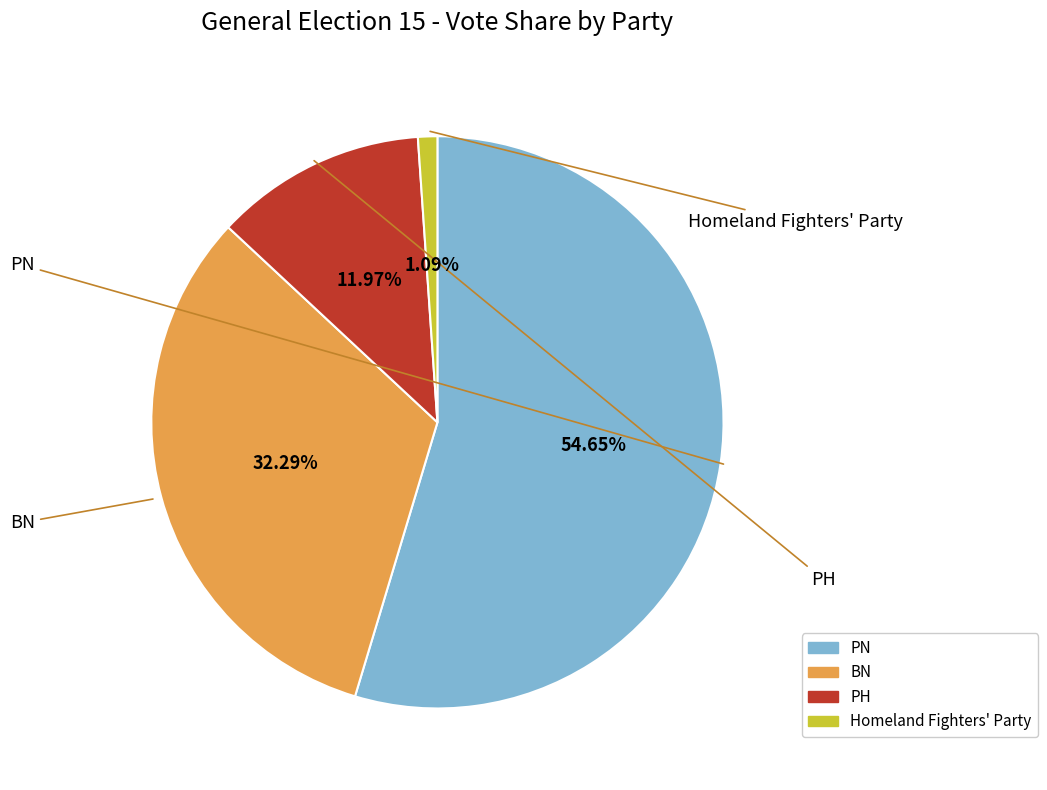

Count the number of slices in the pie.

4